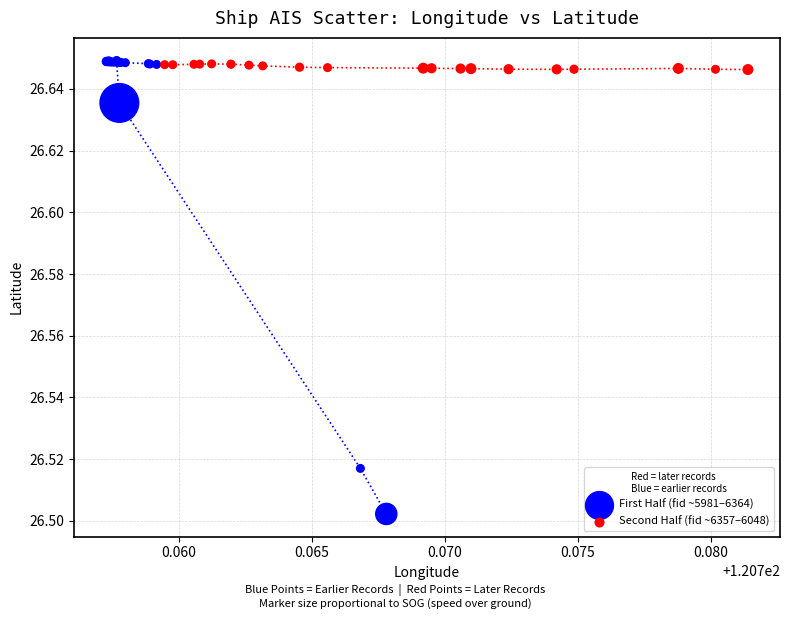

Which series reaches the minimum Y coordinate?

First Half (fid ~5981–6364)